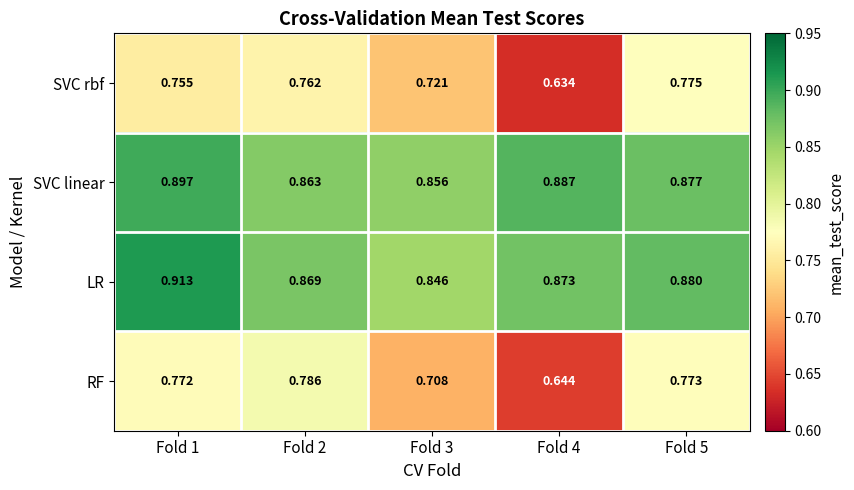

Is the value of LR at Fold 4 greater than the value of SVC rbf at Fold 5?

Yes